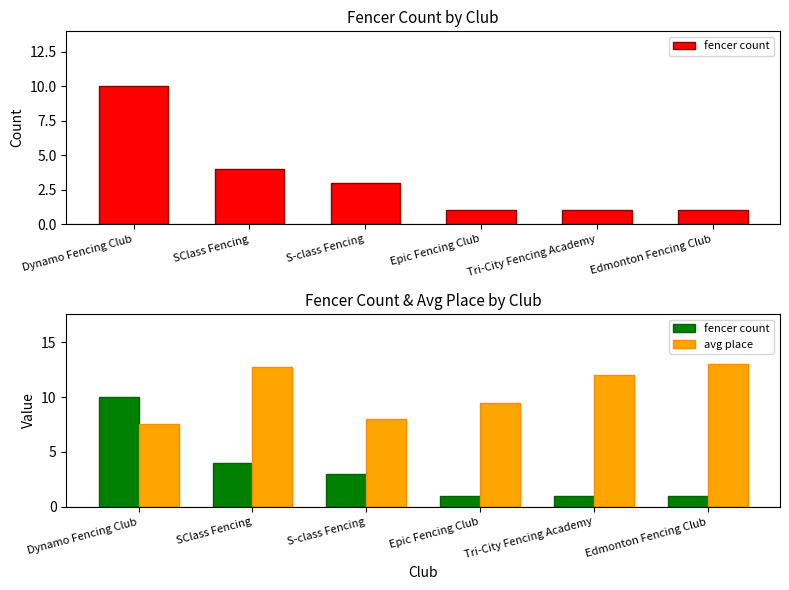

What are all the series names shown in the legend?

fencer count, avg place